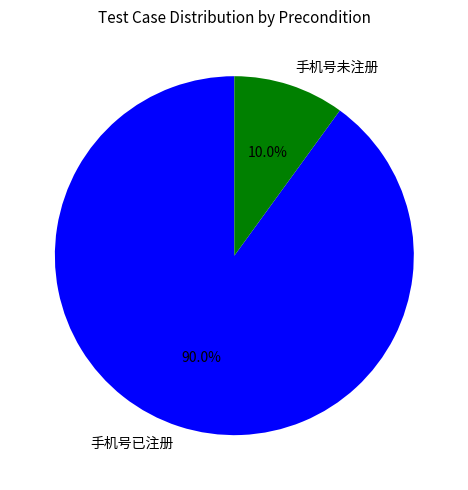

What percentage do 手机号未注册 and 手机号已注册 together represent?

100.0%